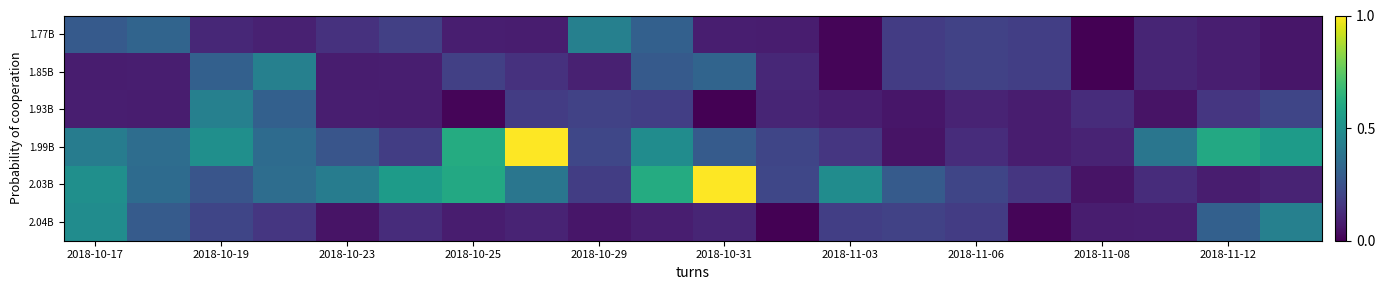

Reading right to left, extract all data points from this chart.

1.77B: 0.1	0.1	0.1	0.0	0.2	0.2	0.2	0.0	0.1	0.1	0.3	0.4	0.1	0.1	0.2	0.1	0.1	0.1	0.3	0.3
1.85B: 0.1	0.1	0.1	0.0	0.2	0.2	0.2	0.0	0.1	0.3	0.3	0.1	0.1	0.2	0.1	0.1	0.4	0.3	0.1	0.1
1.93B: 0.2	0.2	0.1	0.1	0.1	0.1	0.1	0.1	0.1	0.0	0.2	0.2	0.2	0.0	0.1	0.1	0.3	0.4	0.1	0.1
1.99B: 0.5	0.6	0.4	0.1	0.1	0.1	0.1	0.2	0.2	0.3	0.5	0.2	1.0	0.6	0.2	0.3	0.3	0.5	0.4	0.4
2.03B: 0.1	0.1	0.1	0.1	0.2	0.2	0.3	0.5	0.2	1.0	0.6	0.2	0.4	0.6	0.5	0.4	0.4	0.3	0.3	0.5
2.04B: 0.4	0.3	0.1	0.1	0.0	0.2	0.2	0.2	0.0	0.1	0.1	0.1	0.1	0.1	0.1	0.1	0.2	0.2	0.3	0.5